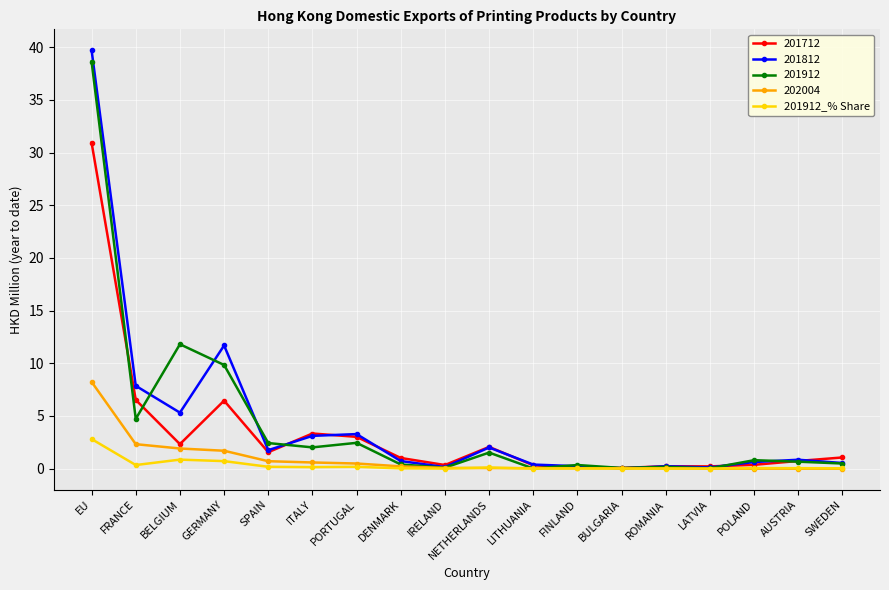

What is the greatest value displayed?

39.7